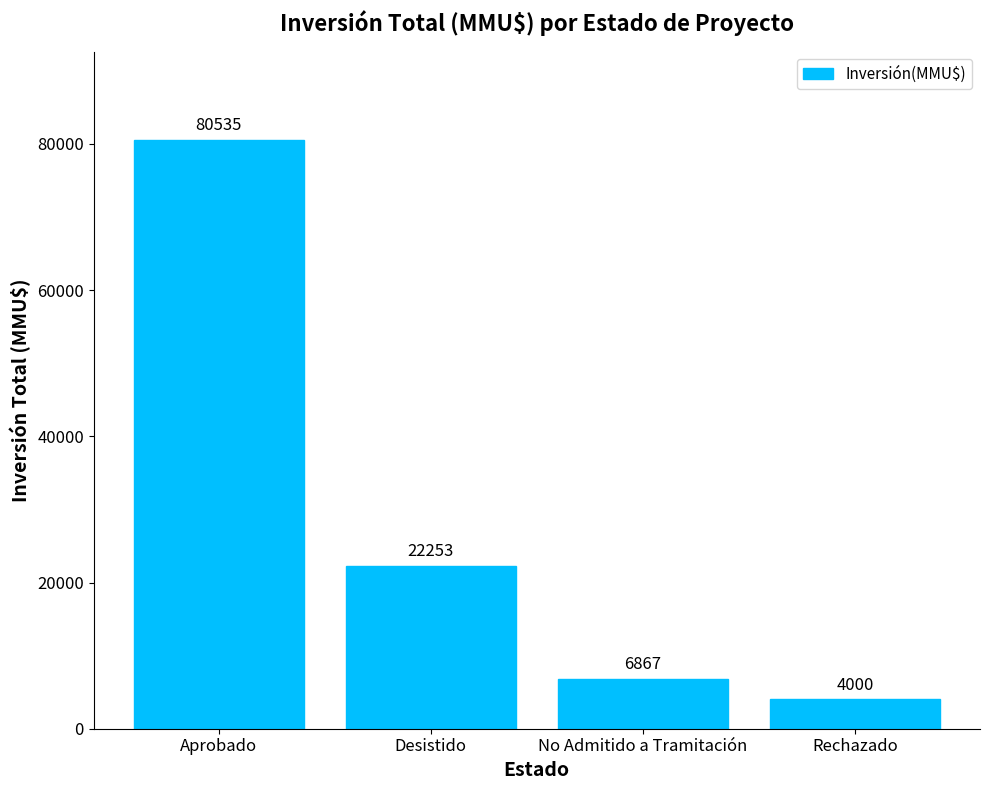

Rank the categories by value from highest to lowest.

Aprobado, Desistido, No Admitido a Tramitación, Rechazado